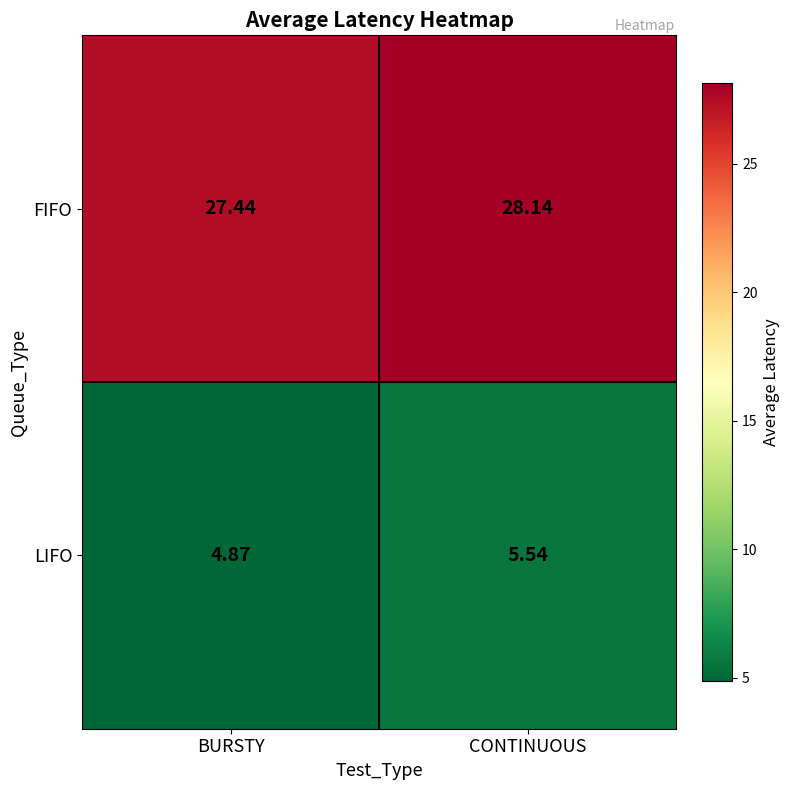

At which label does LIFO reach its minimum?

BURSTY